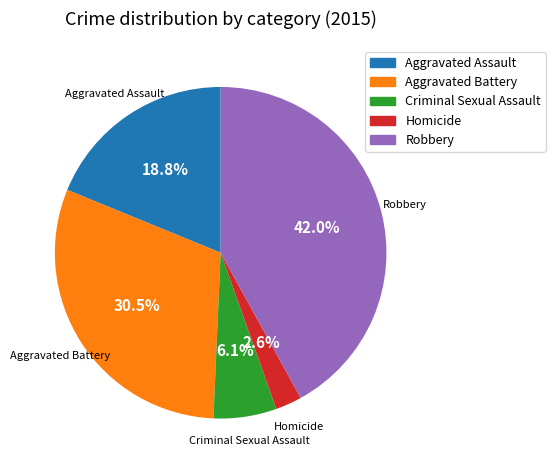

How many slices are in this pie chart?

5